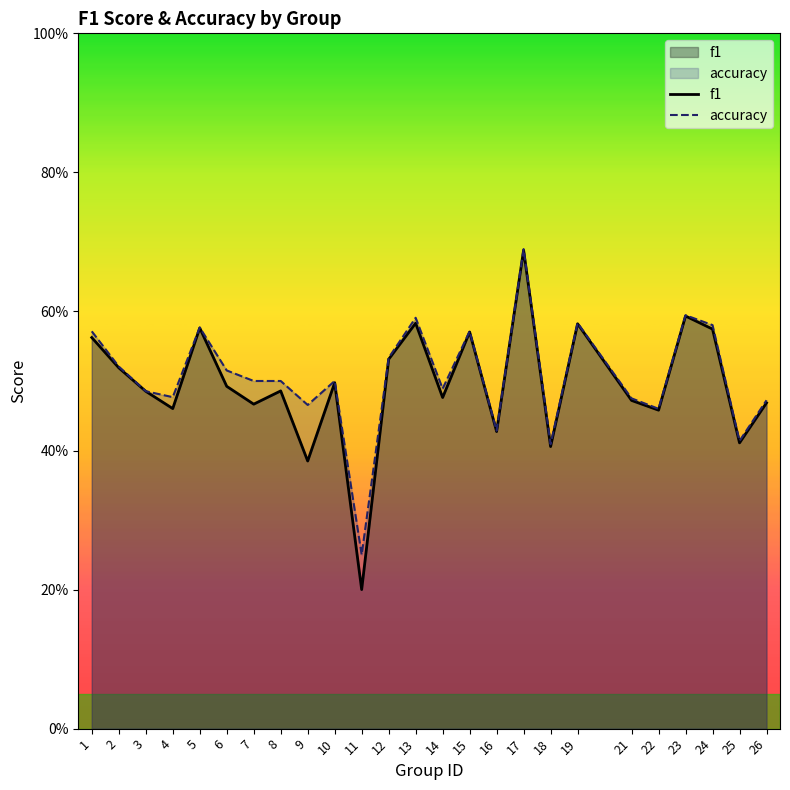

Which series has the largest total across all categories?

accuracy